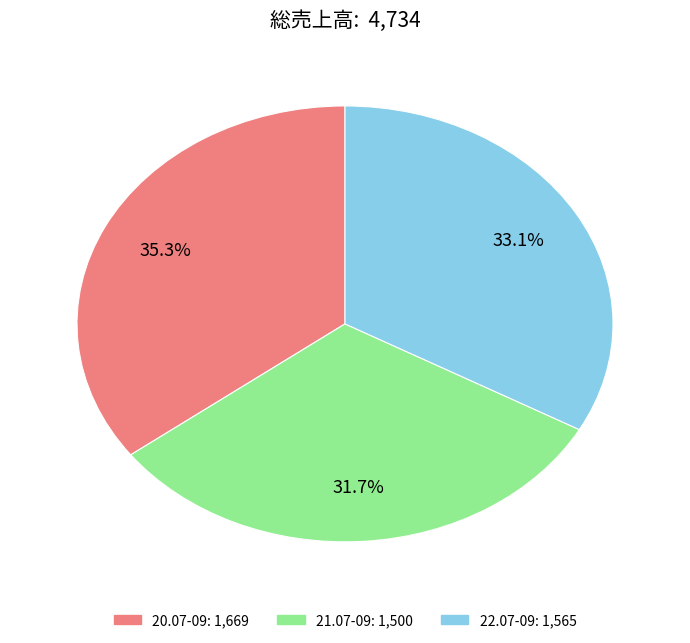

How many slices are in this pie chart?

3